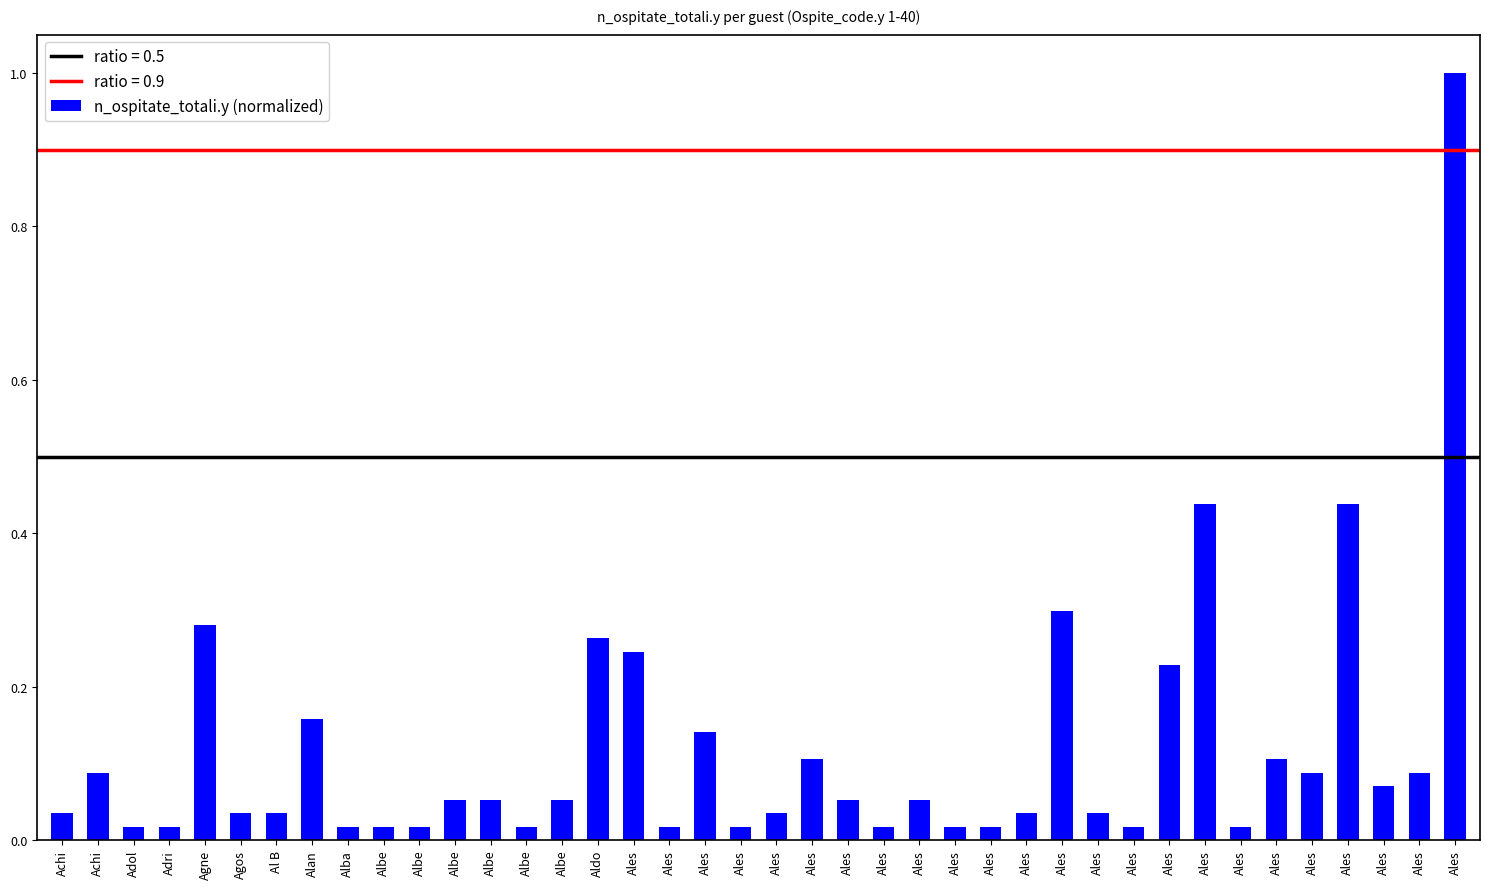

Reading left to right, list all the values displayed in this chart.

0.0	0.1	0.0	0.0	0.3	0.0	0.0	0.2	0.0	0.0	0.0	0.1	0.1	0.0	0.1	0.3	0.2	0.0	0.1	0.0	0.0	0.1	0.1	0.0	0.1	0.0	0.0	0.0	0.3	0.0	0.0	0.2	0.4	0.0	0.1	0.1	0.4	0.1	0.1	1.0